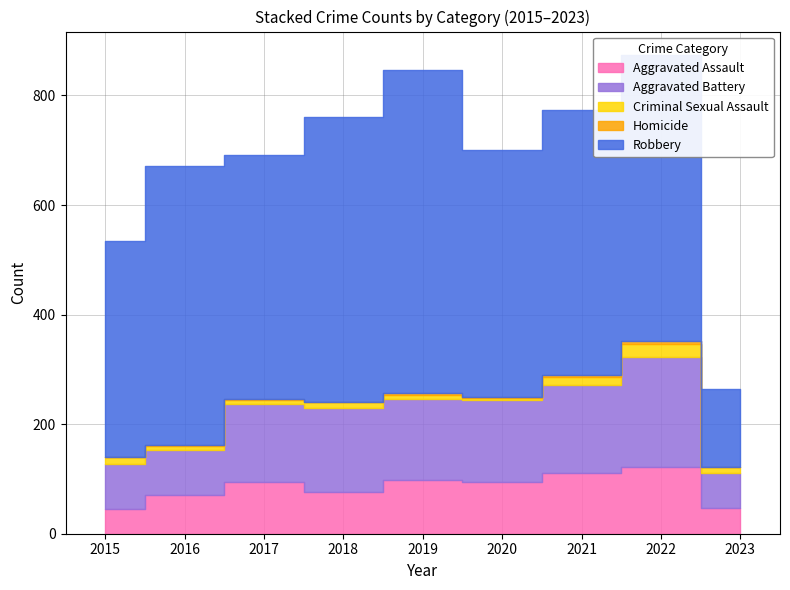

True or false: Aggravated Assault and Homicide intersect in this chart.

False